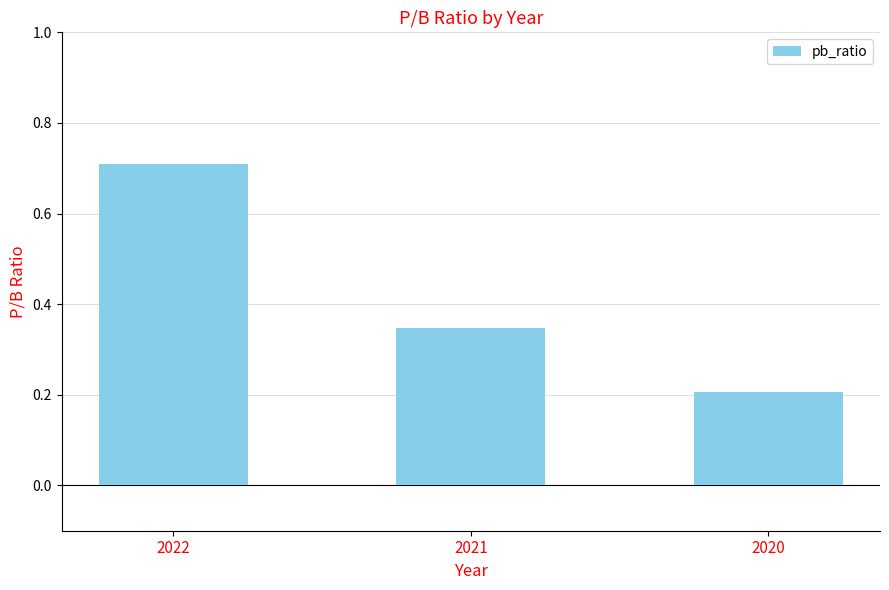

What is the smallest value displayed?

0.2